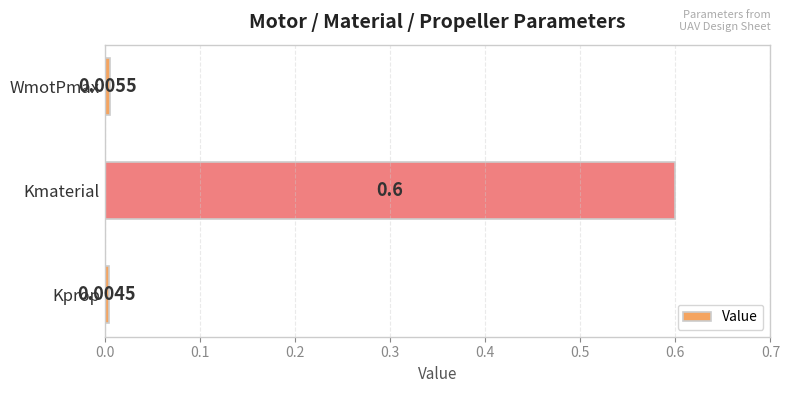

What is the sum of all values?

0.6